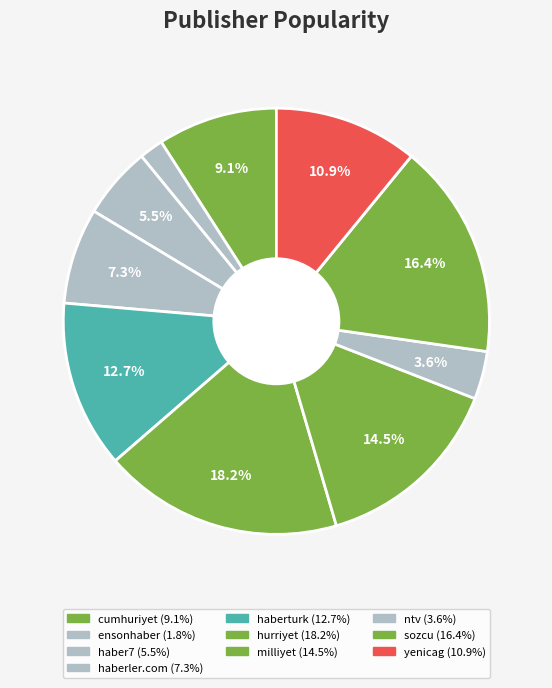

True or false: hurriyet accounts for 18% of the total.

True